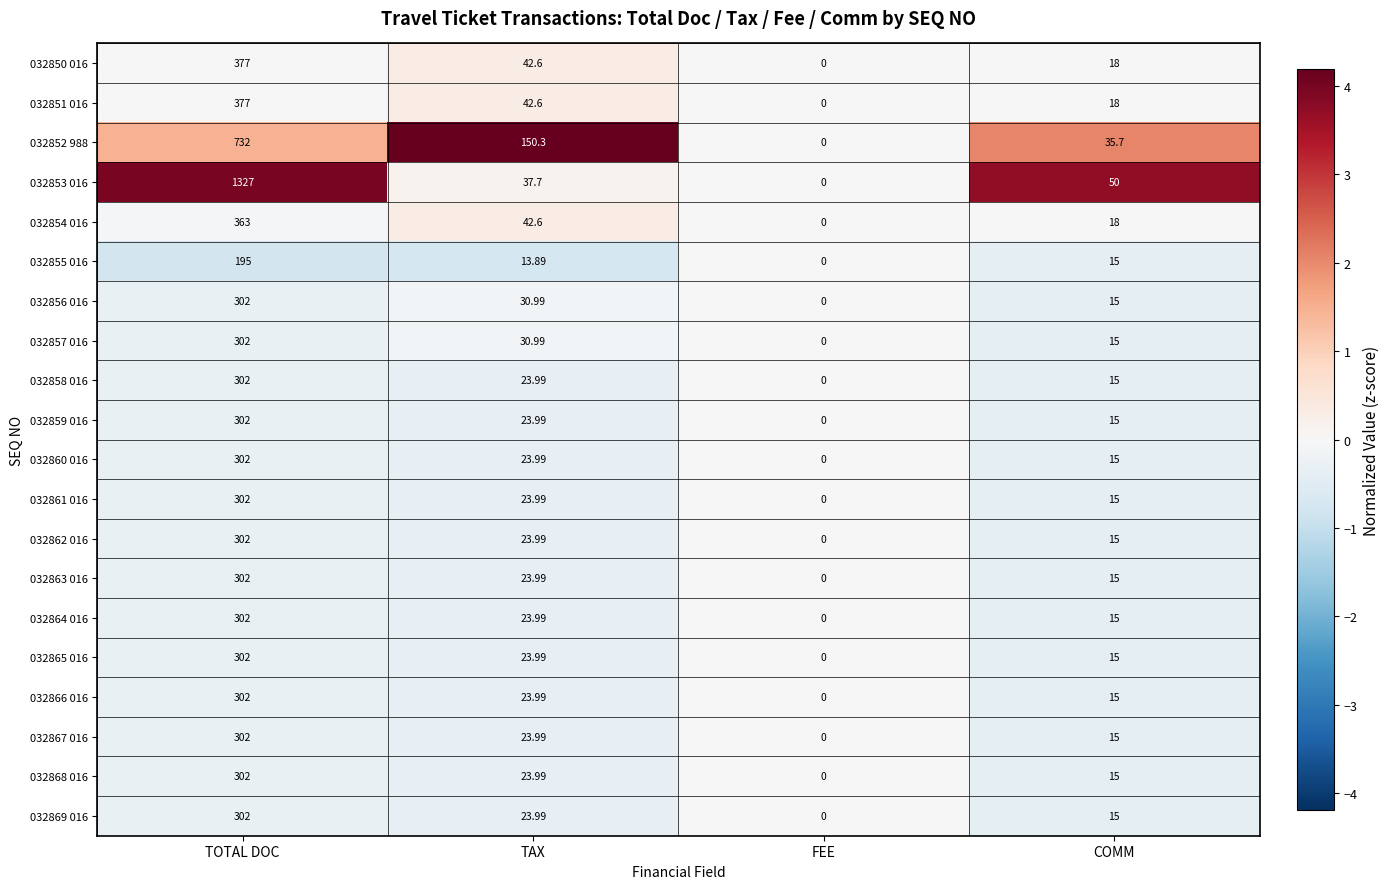

How many data points does each series have?

4